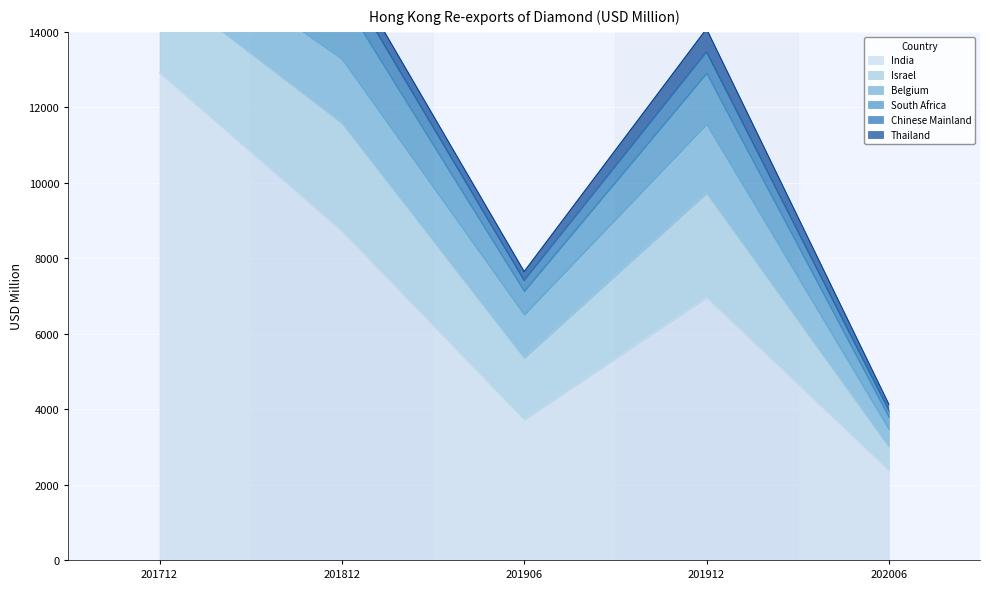

In Chinese Mainland, how many points are higher than both neighbors (excluding endpoints)?

1